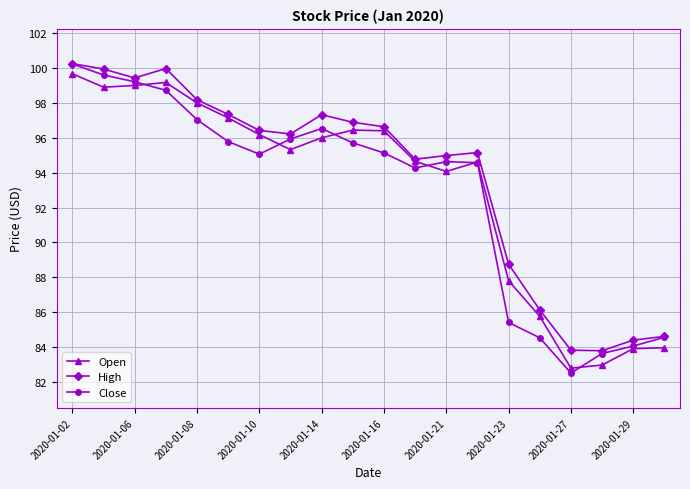

Which series has the widest spread of values?

Close